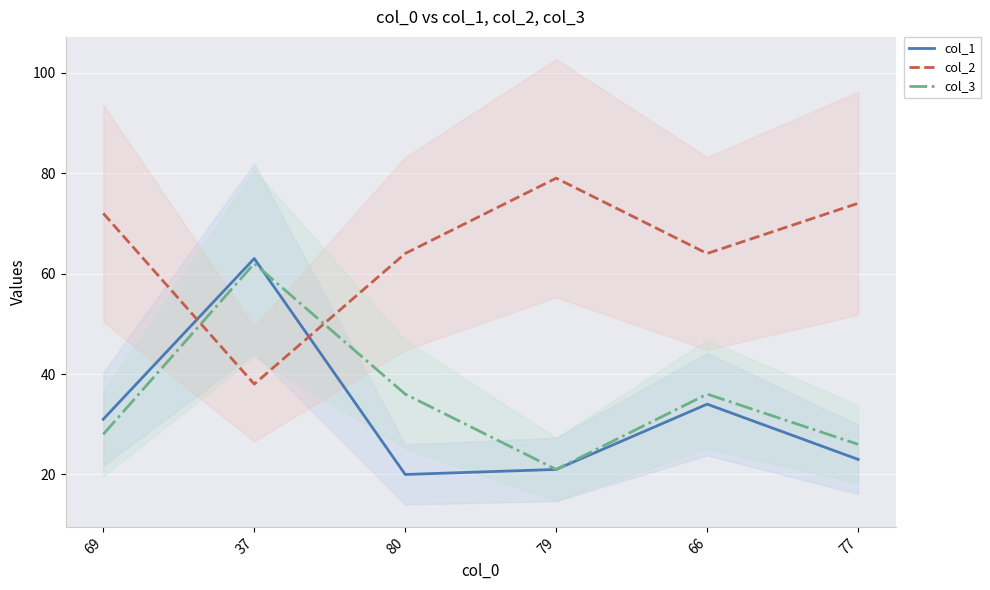

True or false: col_2 has more than 2 interior local peaks.

False